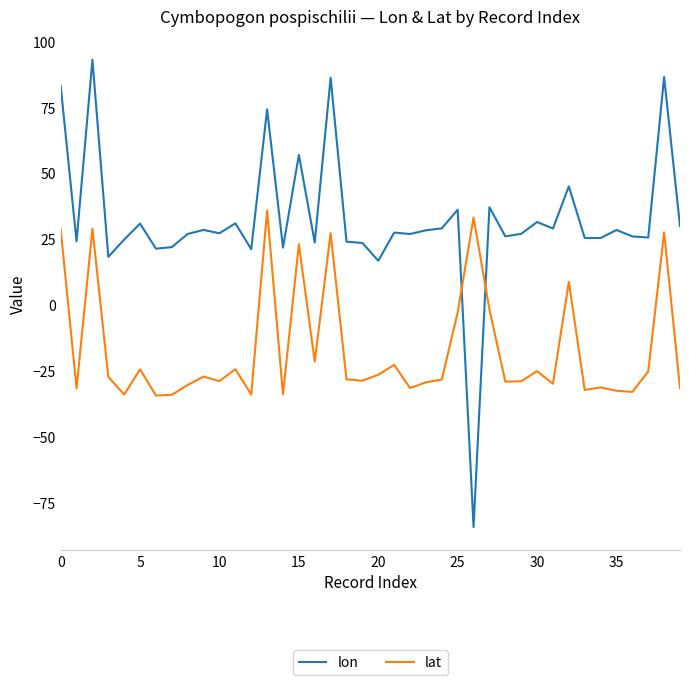

Which series has the largest range (max minus min)?

lon